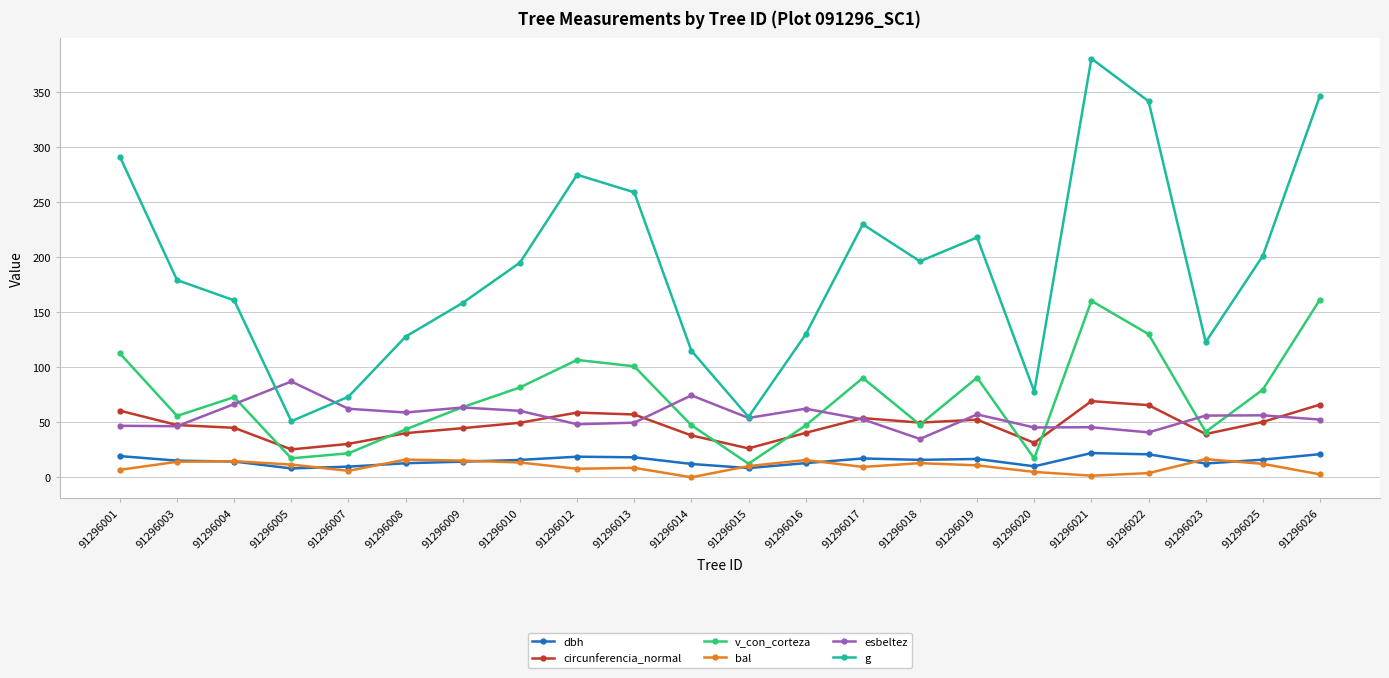

In v_con_corteza, how many points are higher than both neighbors (excluding endpoints)?

5